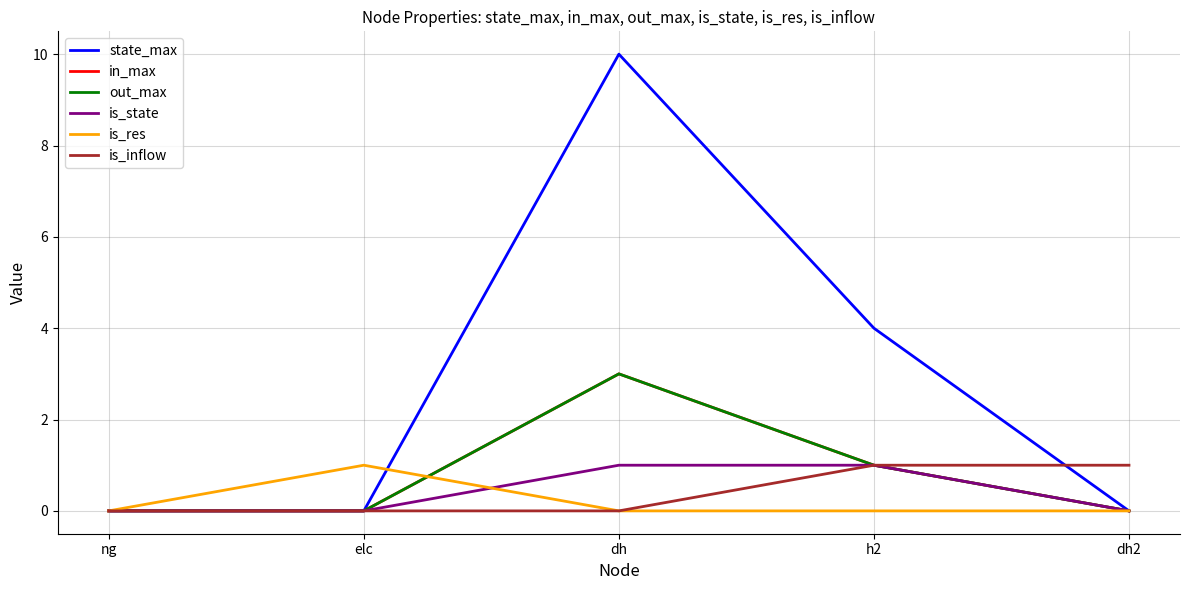

Where is the first local maximum for in_max?

dh